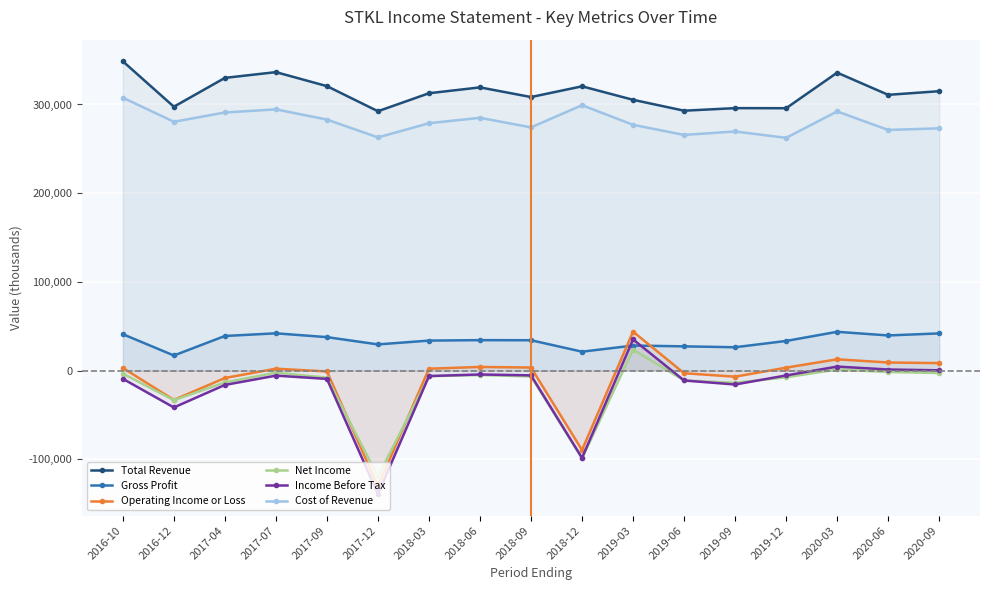

Count the number of data series in this chart.

6